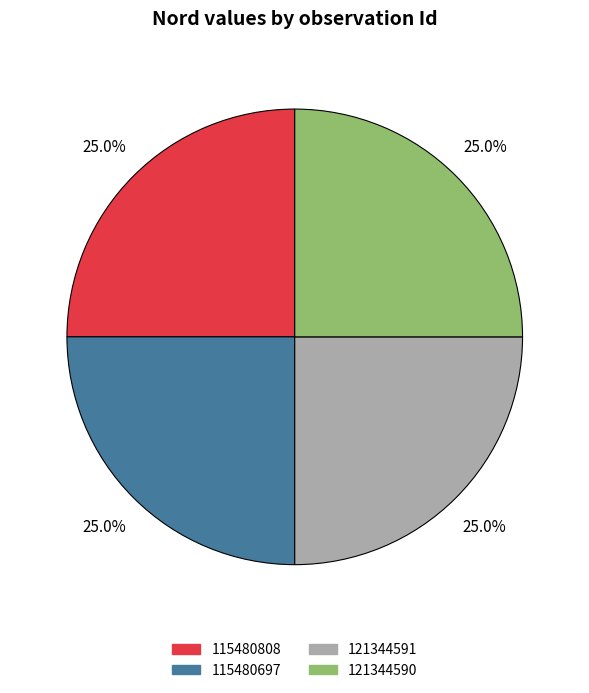

What portion of the pie excludes 115480808?

75.0%